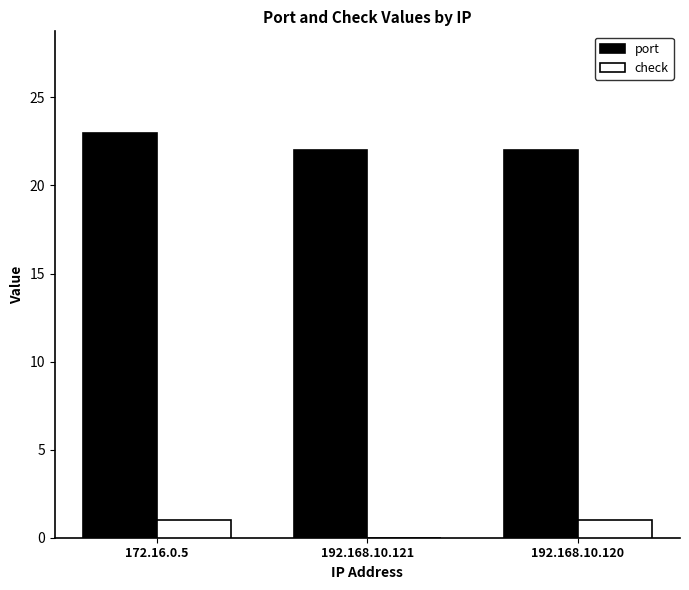

What is the sum of all check values?

2